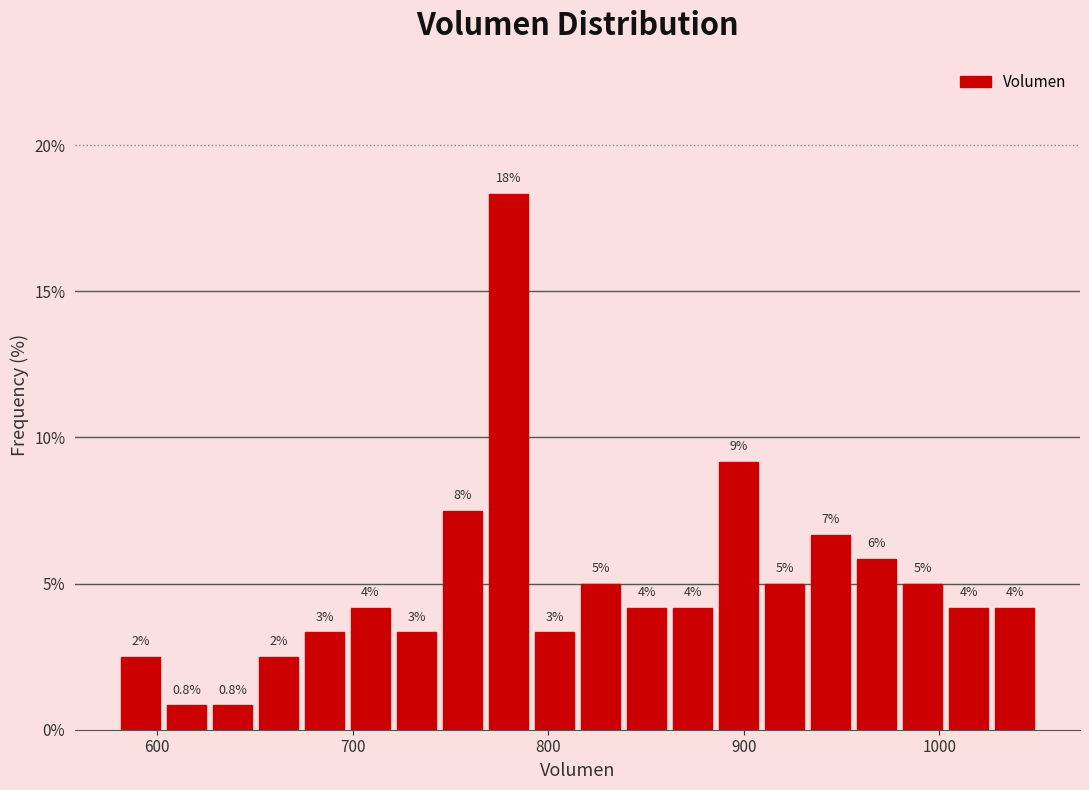

Read against the x-axis, roughly where is the centre of the tallest bar?

780